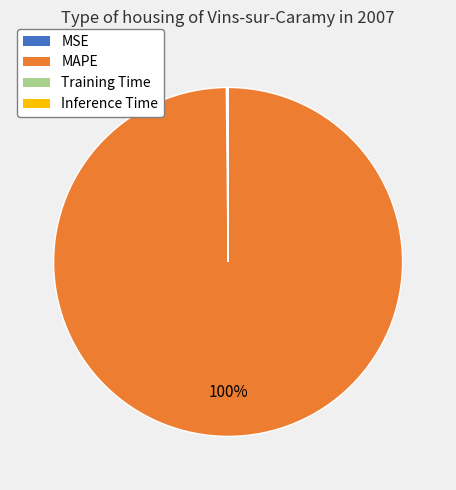

Which slice is the largest?

MAPE